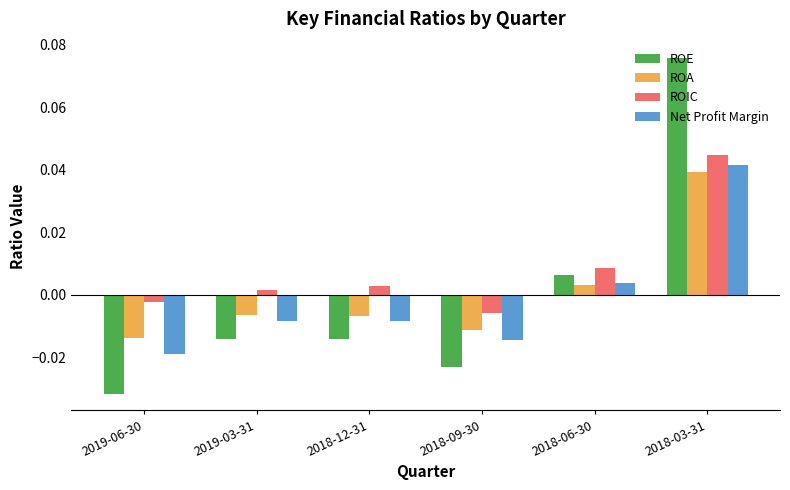

At which label does ROIC first exceed 0?

2019-03-31